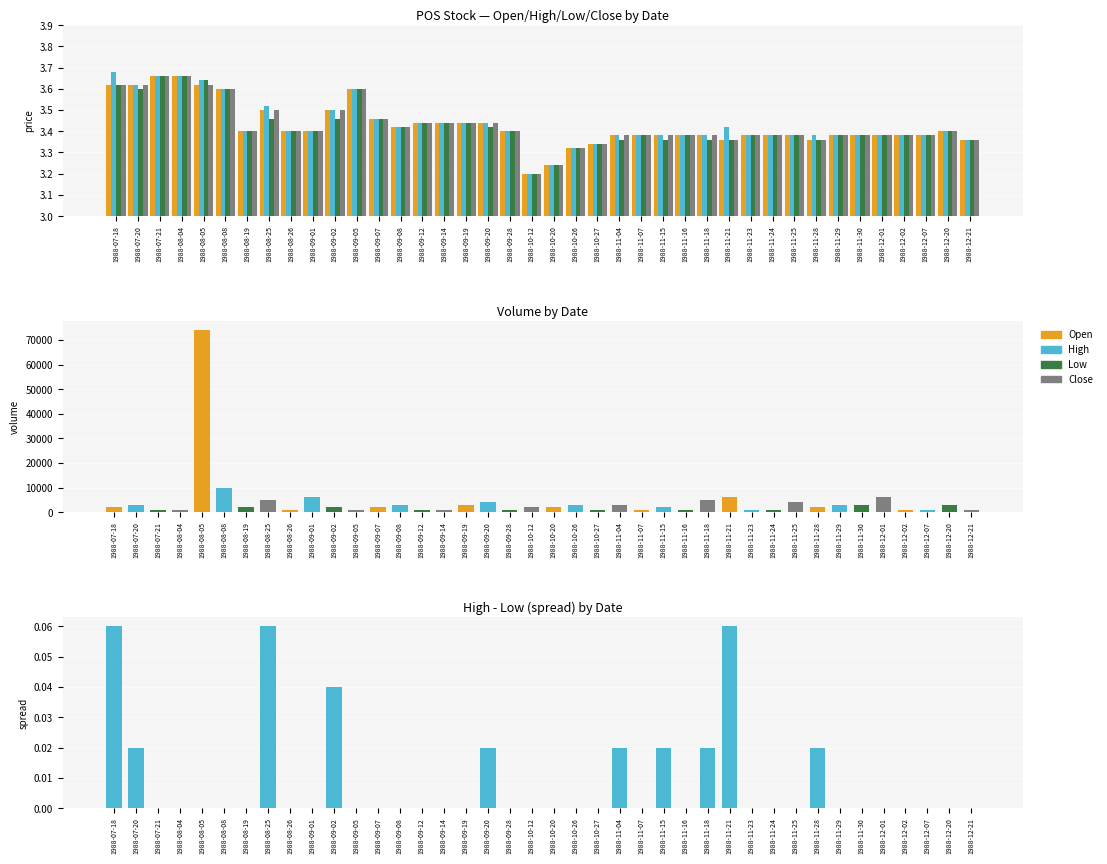

Rank the series at 1988-11-15 from highest to lowest value.

Volume, Open, High, Close, Low, High-Low spread